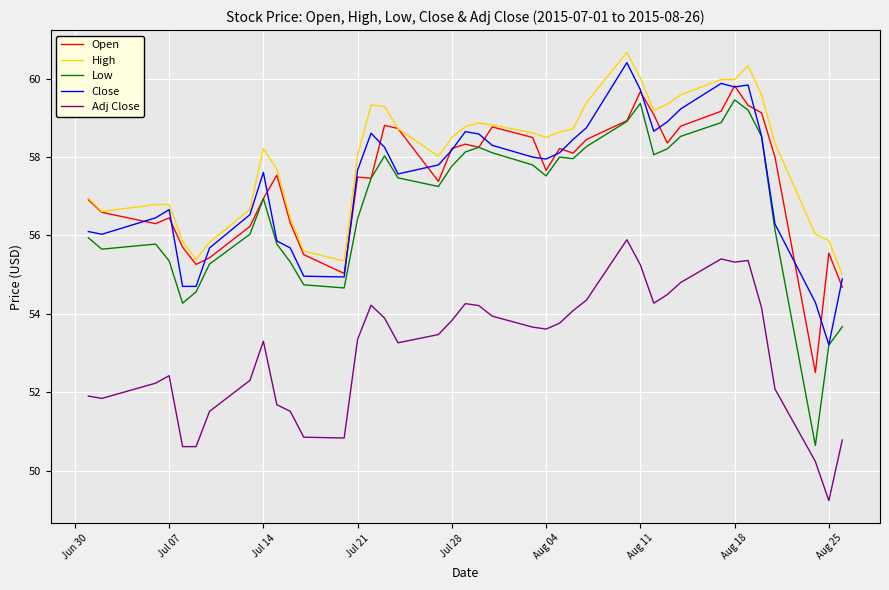

True or false: High and Low cross at least once.

False